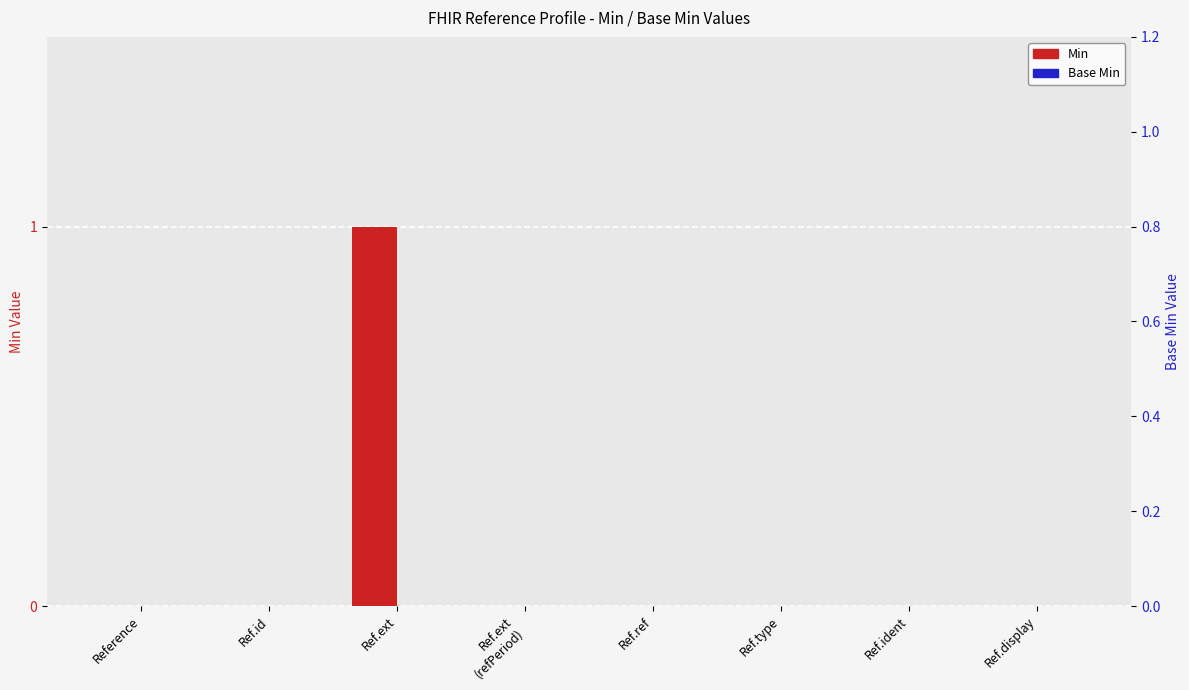

Where is Min nearest to the value 0?

Reference